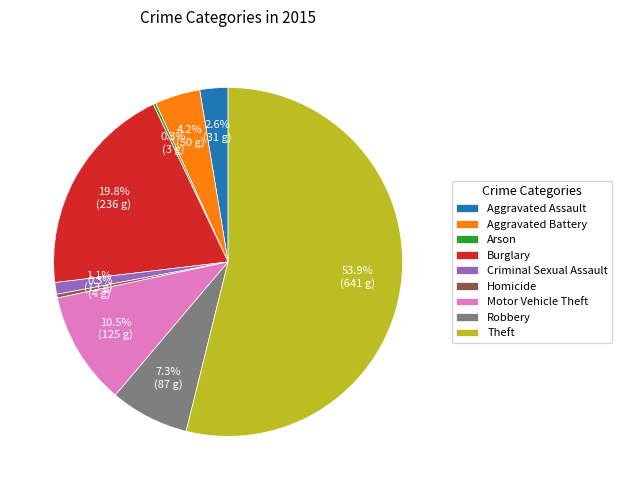

True or false: Criminal Sexual Assault accounts for 1% of the total.

True